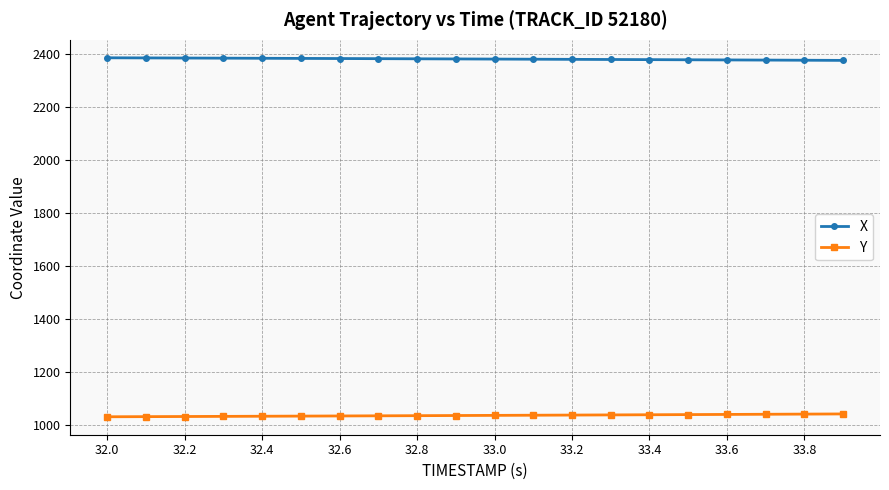

What is the smallest value displayed?

1030.0